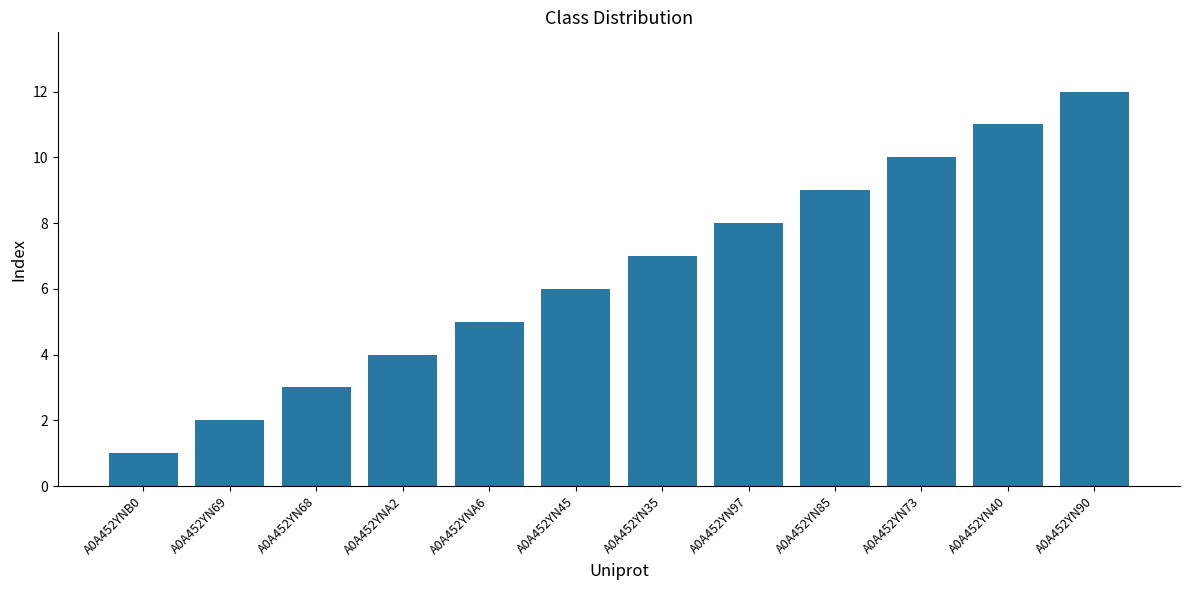

Reading left to right, transcribe all the data shown in this chart.

1	2	3	4	5	6	7	8	9	10	11	12